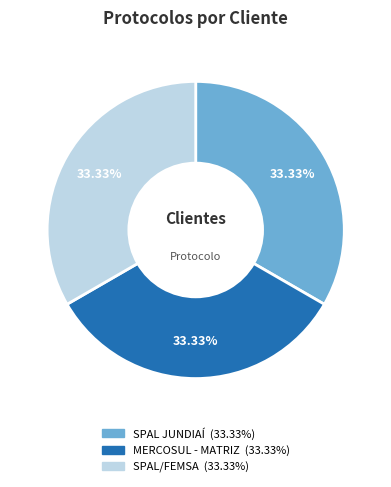

To the nearest percent, what percentage of the pie is SPAL JUNDIAÍ?

33%